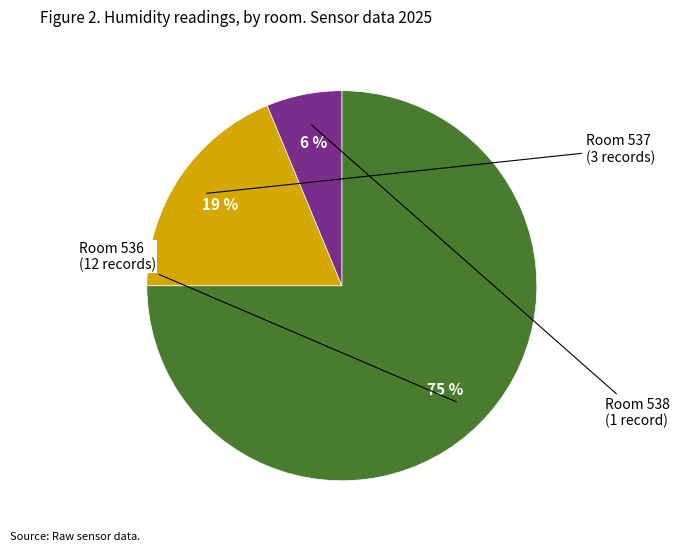

How many segments does this pie chart have?

3